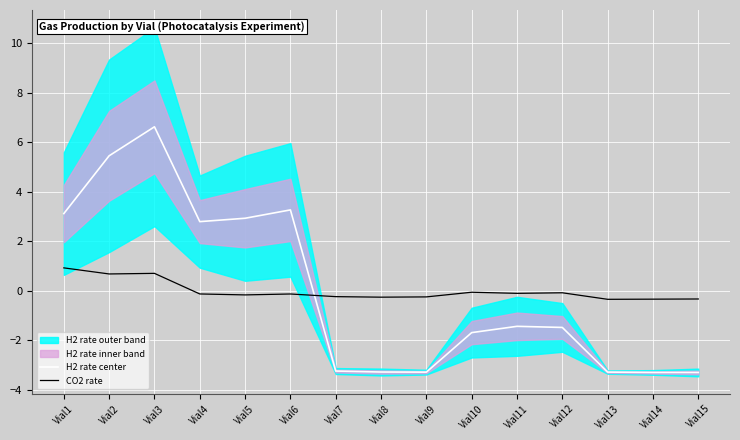

At which label does CO2 rate reach its minimum?

Vial13